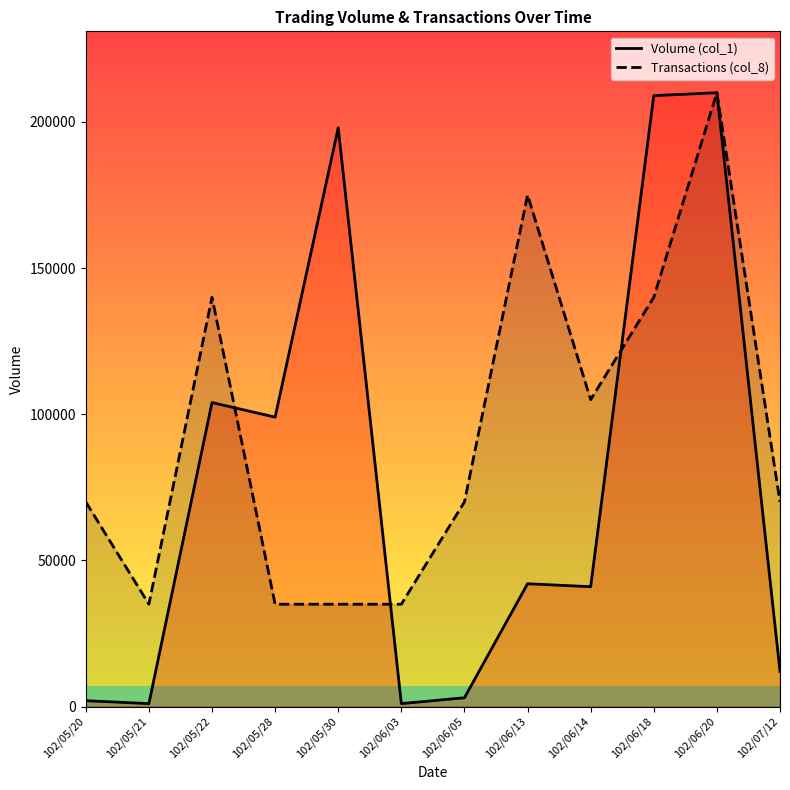

True or false: Transactions (col_8) and Volume (col_1) cross at least once.

True